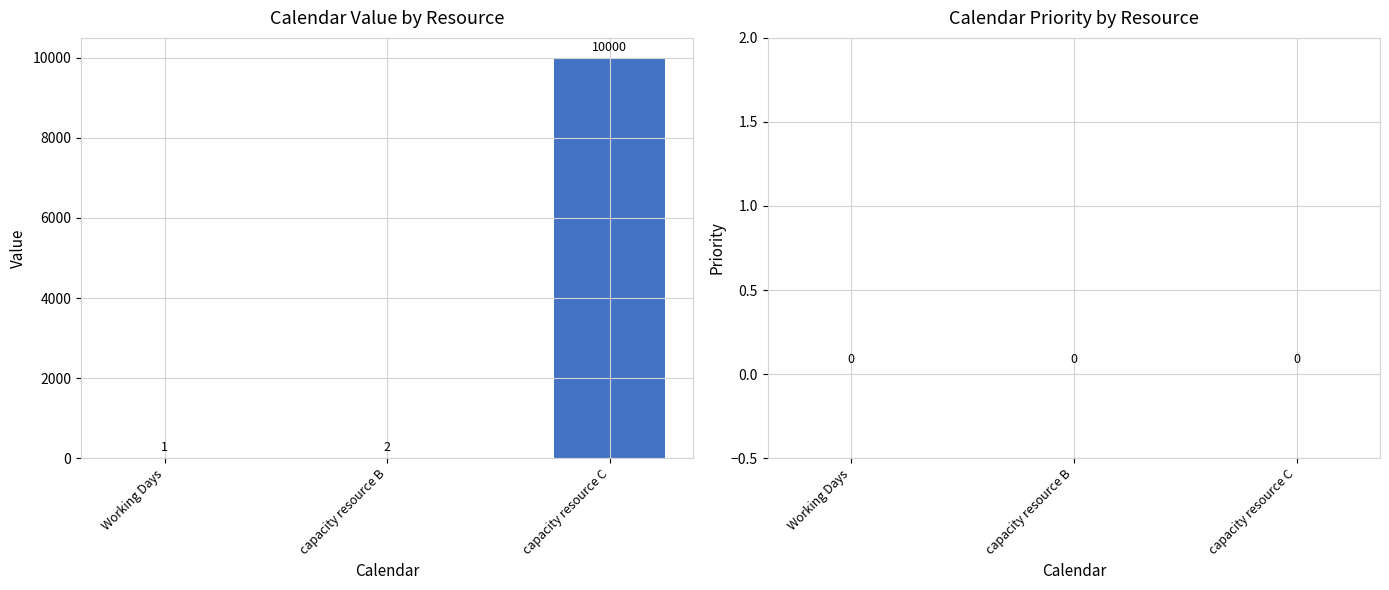

What is the sum of all values?

10003